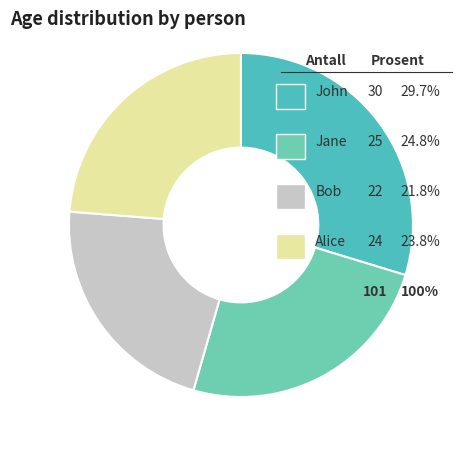

Is there a majority slice in this chart?

No